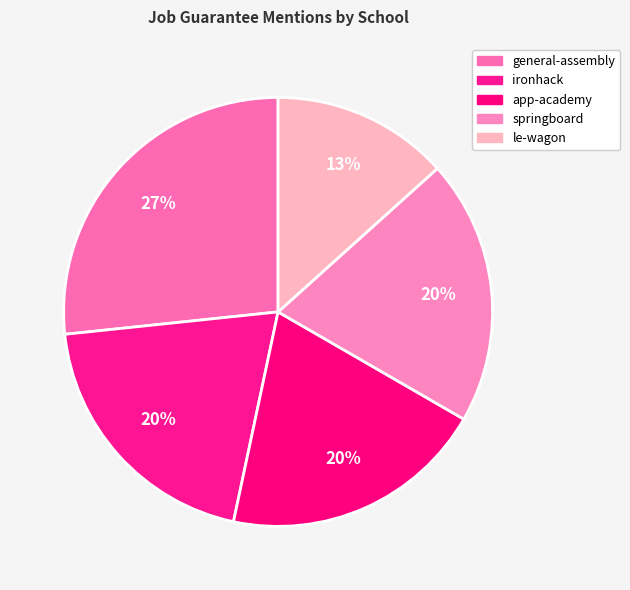

To the nearest percent, what percentage of the pie is le-wagon?

13%